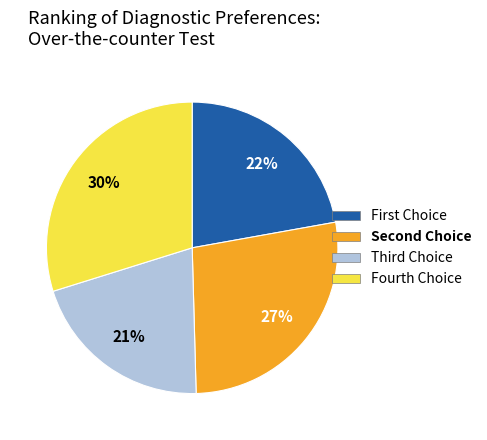

Count the number of slices in the pie.

4